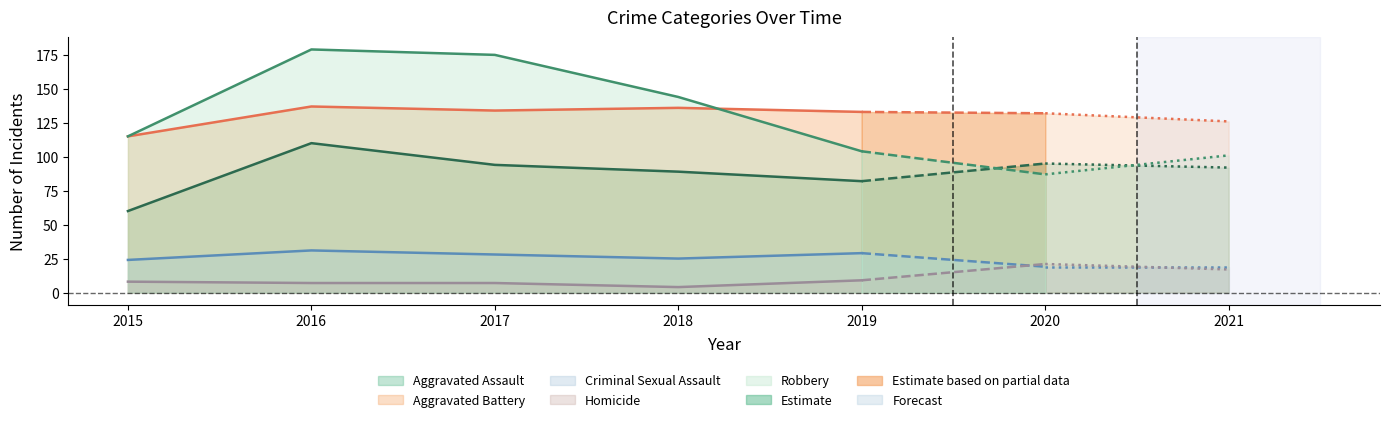

Where is Criminal Sexual Assault nearest to the value 25?

2018